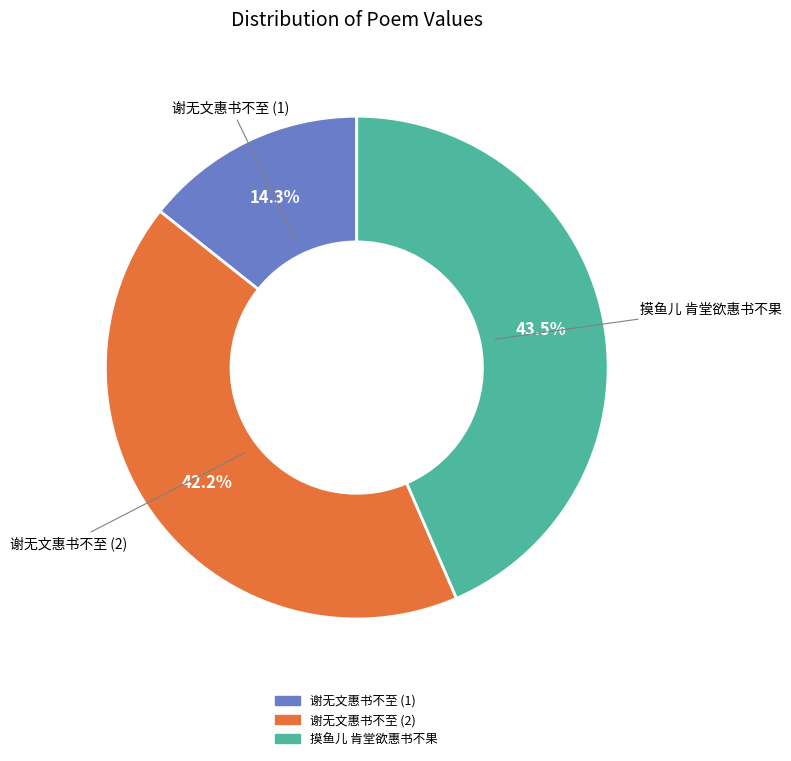

Does any single category account for the majority?

No